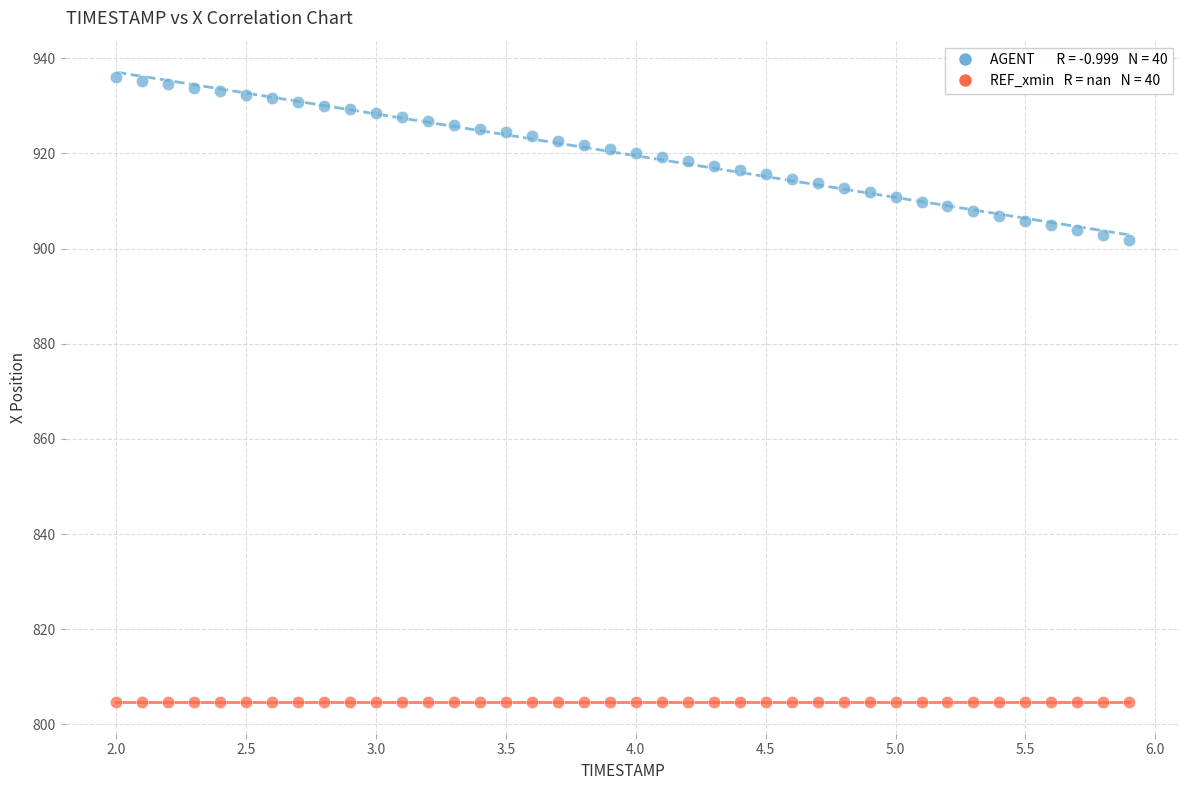

Count the number of points in this scatter plot.

80